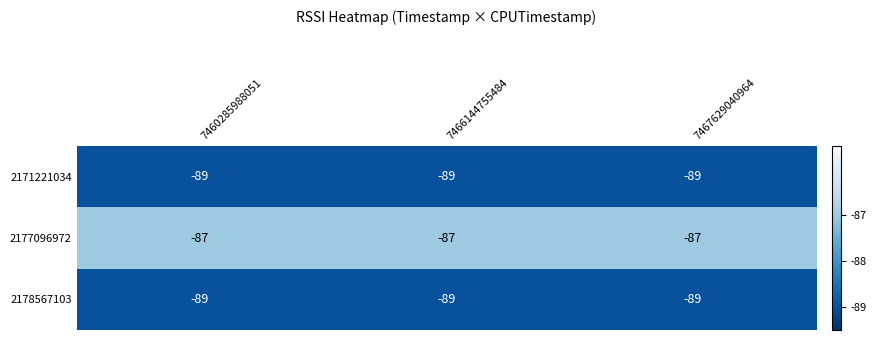

Count the number of data series in this chart.

3